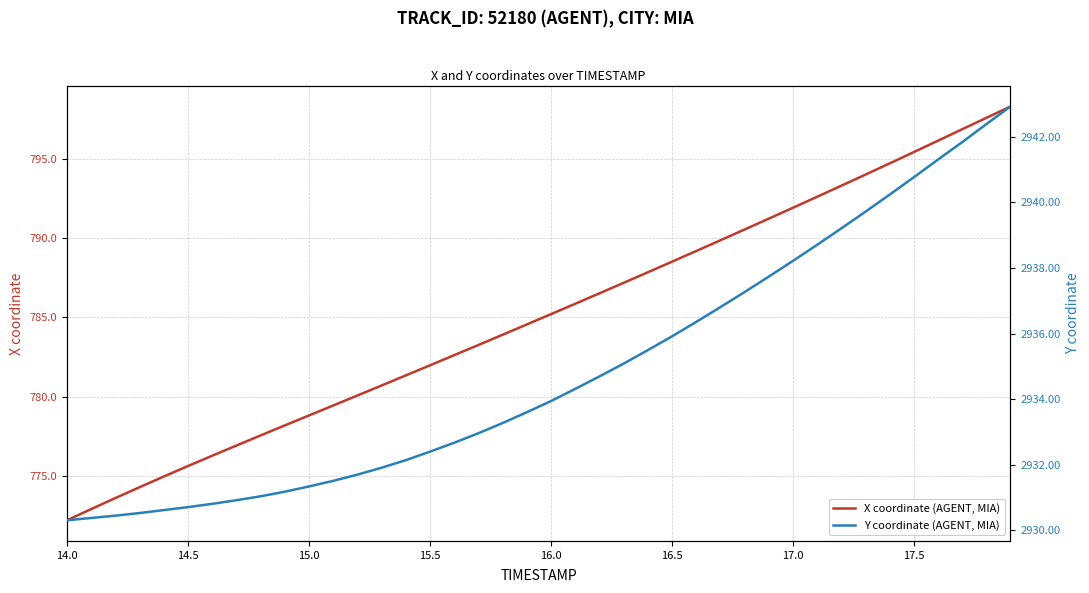

True or false: X coordinate (AGENT, MIA) and Y coordinate (AGENT, MIA) cross at least once.

False